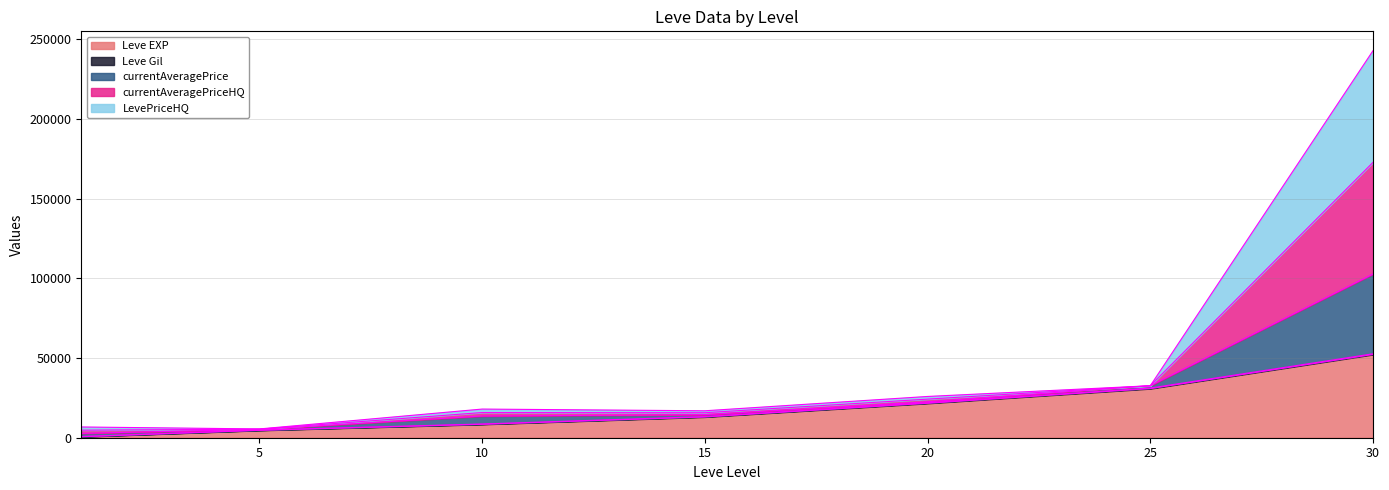

The value of currentAveragePriceHQ at 20 is 32864. True or false?

False